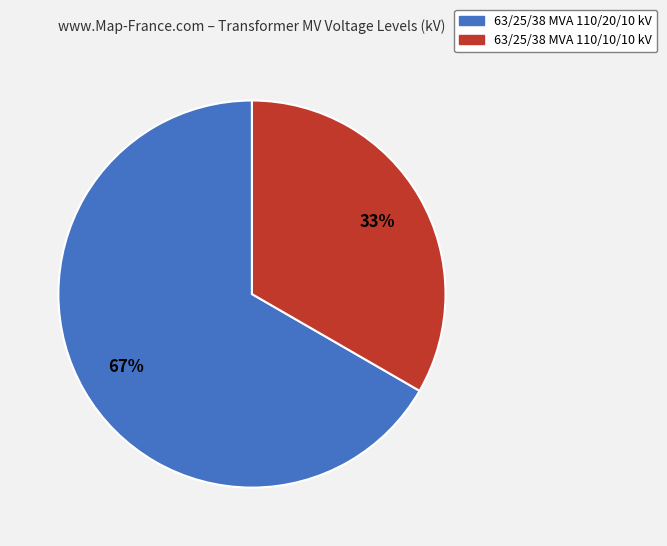

What is the majority slice?

63/25/38 MVA 110/20/10 kV